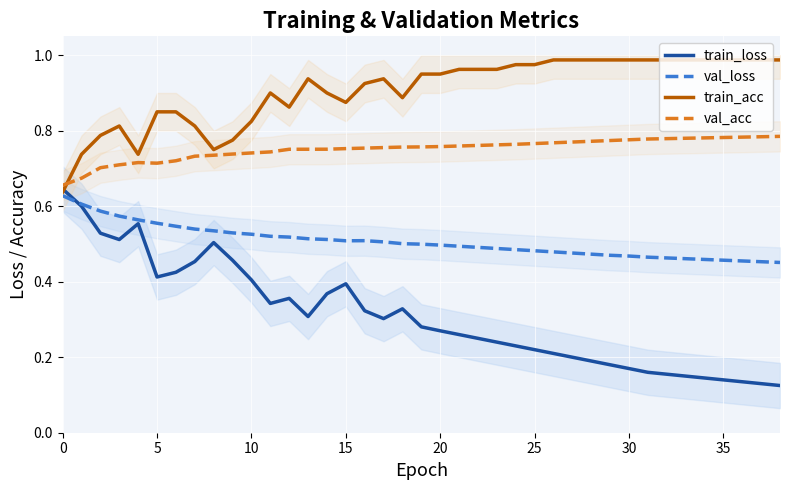

The val_acc series shows 1.0 at 5. True or false?

False